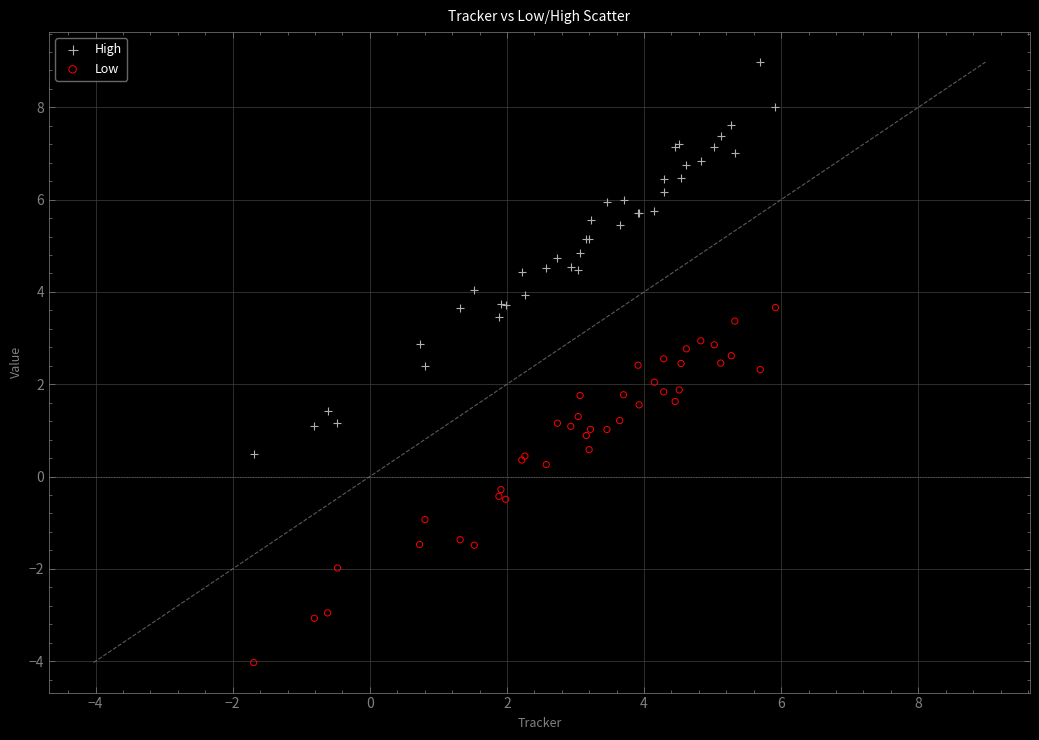

Which series contains the lowest Y value?

Low